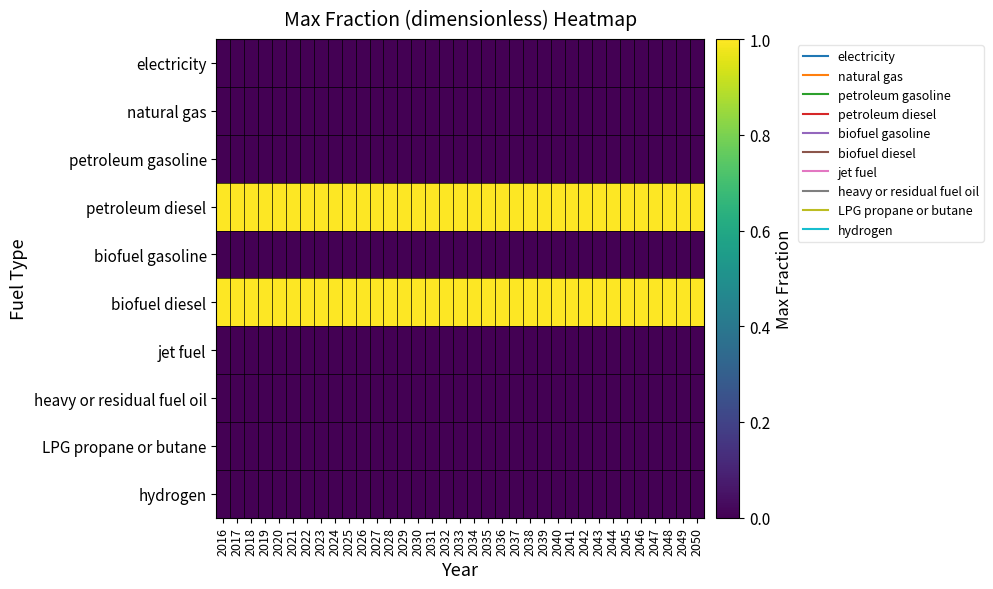

Reading left to right, transcribe all the data shown in this chart.

electricity: 2016=0	2017=0	2018=0	2019=0	2020=0	2021=0	2022=0	2023=0	2024=0	2025=0	2026=0	2027=0	2028=0	2029=0	2030=0	2031=0	2032=0	2033=0	2034=0	2035=0	2036=0	2037=0	2038=0	2039=0	2040=0	2041=0	2042=0	2043=0	2044=0	2045=0	2046=0	2047=0	2048=0	2049=0	2050=0
natural gas: 2016=0	2017=0	2018=0	2019=0	2020=0	2021=0	2022=0	2023=0	2024=0	2025=0	2026=0	2027=0	2028=0	2029=0	2030=0	2031=0	2032=0	2033=0	2034=0	2035=0	2036=0	2037=0	2038=0	2039=0	2040=0	2041=0	2042=0	2043=0	2044=0	2045=0	2046=0	2047=0	2048=0	2049=0	2050=0
petroleum gasoline: 2016=0	2017=0	2018=0	2019=0	2020=0	2021=0	2022=0	2023=0	2024=0	2025=0	2026=0	2027=0	2028=0	2029=0	2030=0	2031=0	2032=0	2033=0	2034=0	2035=0	2036=0	2037=0	2038=0	2039=0	2040=0	2041=0	2042=0	2043=0	2044=0	2045=0	2046=0	2047=0	2048=0	2049=0	2050=0
petroleum diesel: 2016=1	2017=1	2018=1	2019=1	2020=1	2021=1	2022=1	2023=1	2024=1	2025=1	2026=1	2027=1	2028=1	2029=1	2030=1	2031=1	2032=1	2033=1	2034=1	2035=1	2036=1	2037=1	2038=1	2039=1	2040=1	2041=1	2042=1	2043=1	2044=1	2045=1	2046=1	2047=1	2048=1	2049=1	2050=1
biofuel gasoline: 2016=0	2017=0	2018=0	2019=0	2020=0	2021=0	2022=0	2023=0	2024=0	2025=0	2026=0	2027=0	2028=0	2029=0	2030=0	2031=0	2032=0	2033=0	2034=0	2035=0	2036=0	2037=0	2038=0	2039=0	2040=0	2041=0	2042=0	2043=0	2044=0	2045=0	2046=0	2047=0	2048=0	2049=0	2050=0
biofuel diesel: 2016=1	2017=1	2018=1	2019=1	2020=1	2021=1	2022=1	2023=1	2024=1	2025=1	2026=1	2027=1	2028=1	2029=1	2030=1	2031=1	2032=1	2033=1	2034=1	2035=1	2036=1	2037=1	2038=1	2039=1	2040=1	2041=1	2042=1	2043=1	2044=1	2045=1	2046=1	2047=1	2048=1	2049=1	2050=1
jet fuel: 2016=0	2017=0	2018=0	2019=0	2020=0	2021=0	2022=0	2023=0	2024=0	2025=0	2026=0	2027=0	2028=0	2029=0	2030=0	2031=0	2032=0	2033=0	2034=0	2035=0	2036=0	2037=0	2038=0	2039=0	2040=0	2041=0	2042=0	2043=0	2044=0	2045=0	2046=0	2047=0	2048=0	2049=0	2050=0
heavy or residual fuel oil: 2016=0	2017=0	2018=0	2019=0	2020=0	2021=0	2022=0	2023=0	2024=0	2025=0	2026=0	2027=0	2028=0	2029=0	2030=0	2031=0	2032=0	2033=0	2034=0	2035=0	2036=0	2037=0	2038=0	2039=0	2040=0	2041=0	2042=0	2043=0	2044=0	2045=0	2046=0	2047=0	2048=0	2049=0	2050=0
LPG propane or butane: 2016=0	2017=0	2018=0	2019=0	2020=0	2021=0	2022=0	2023=0	2024=0	2025=0	2026=0	2027=0	2028=0	2029=0	2030=0	2031=0	2032=0	2033=0	2034=0	2035=0	2036=0	2037=0	2038=0	2039=0	2040=0	2041=0	2042=0	2043=0	2044=0	2045=0	2046=0	2047=0	2048=0	2049=0	2050=0
hydrogen: 2016=0	2017=0	2018=0	2019=0	2020=0	2021=0	2022=0	2023=0	2024=0	2025=0	2026=0	2027=0	2028=0	2029=0	2030=0	2031=0	2032=0	2033=0	2034=0	2035=0	2036=0	2037=0	2038=0	2039=0	2040=0	2041=0	2042=0	2043=0	2044=0	2045=0	2046=0	2047=0	2048=0	2049=0	2050=0